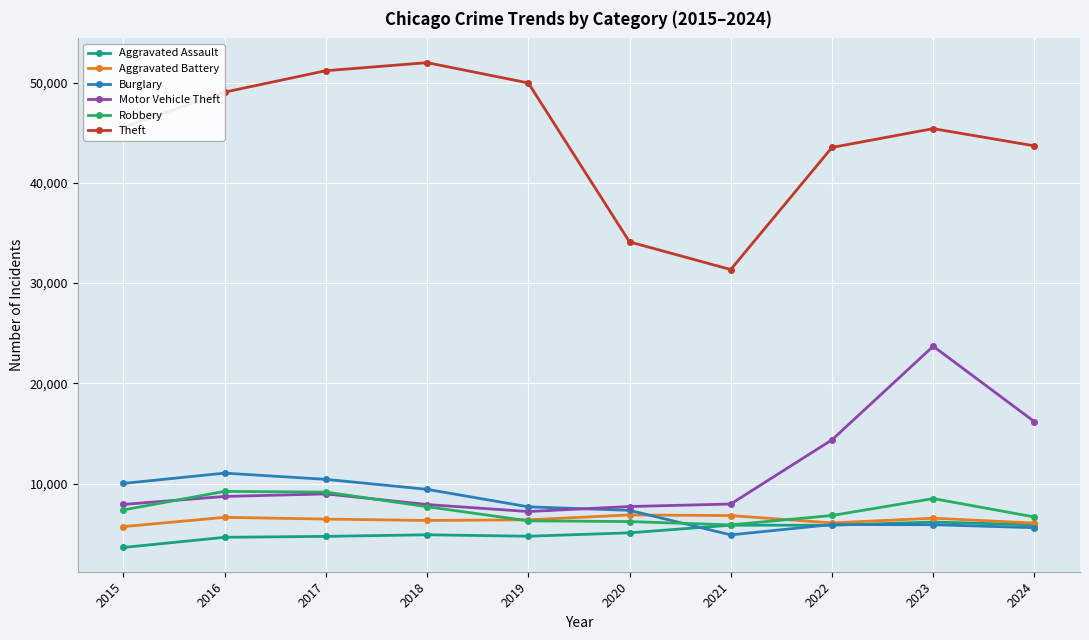

What is the greatest value displayed?

51995